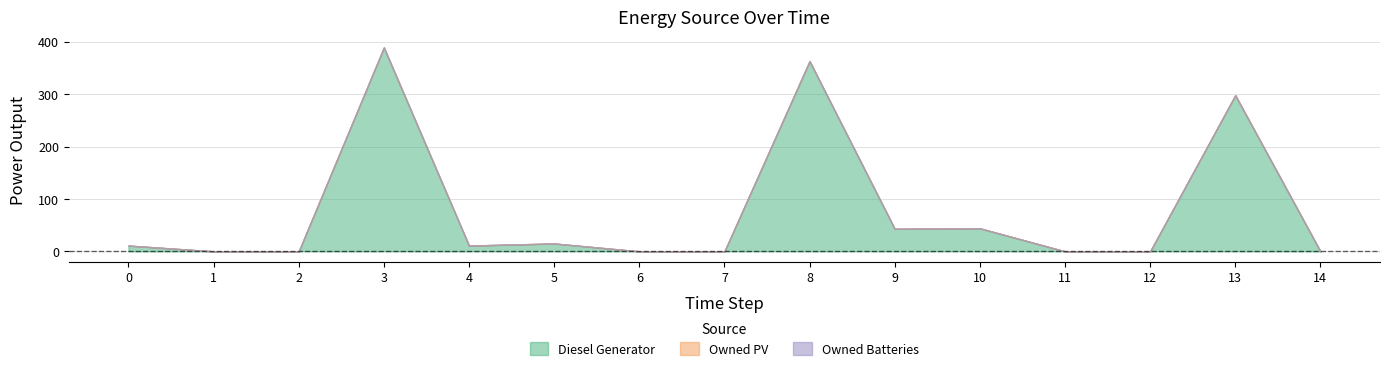

How many data points in Diesel Generator are less than 11?

7